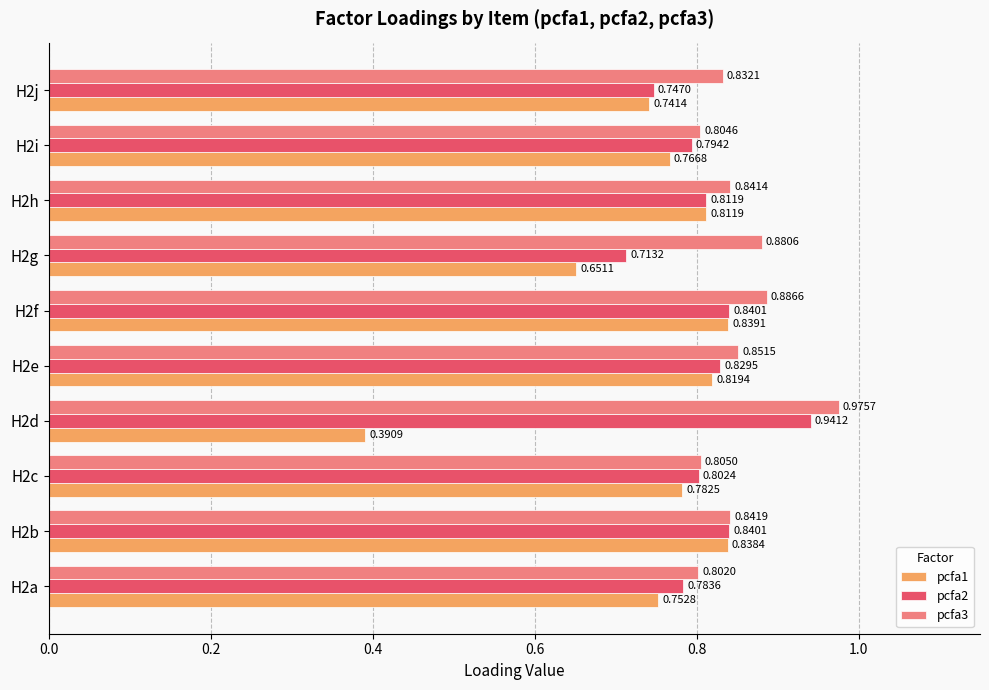

At which label is pcfa1 closest to 0?

H2d